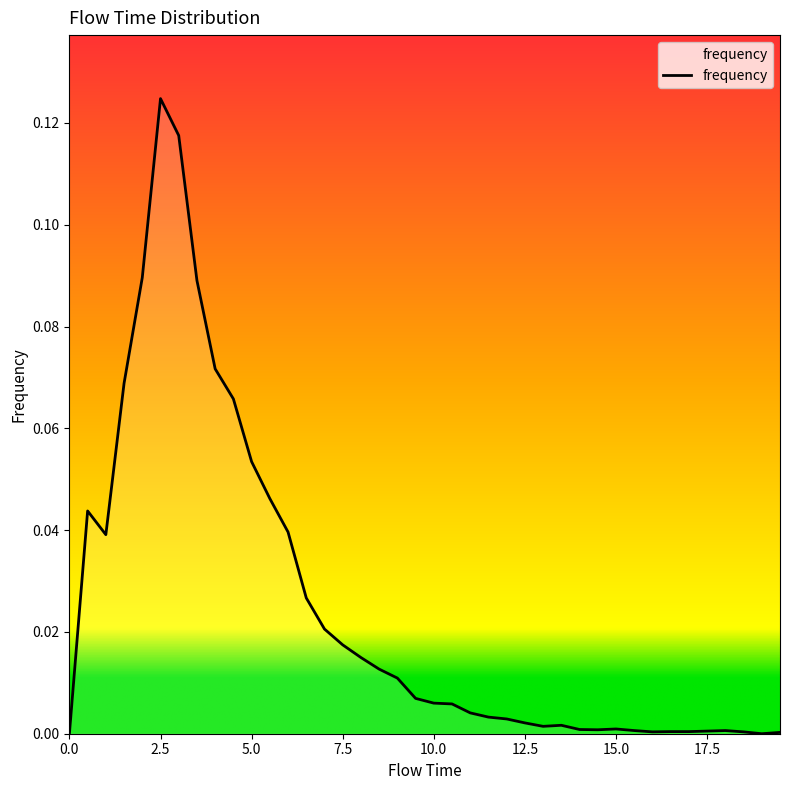

How many lines are shown in the chart?

1